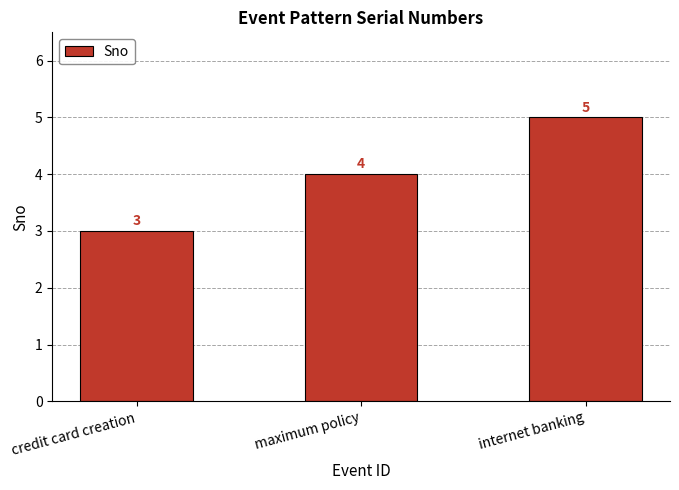

True or false: the data shows 5 at internet banking.

True